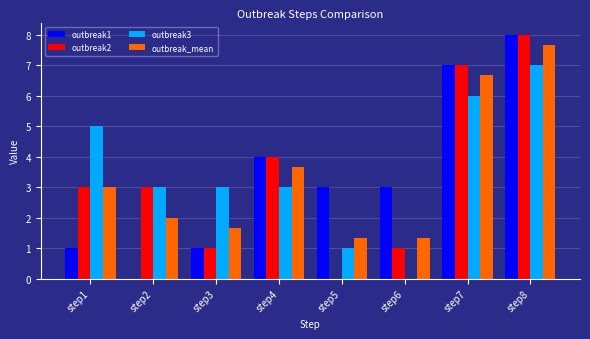

True or false: outbreak1 has a value of 7.0 at step7.

True